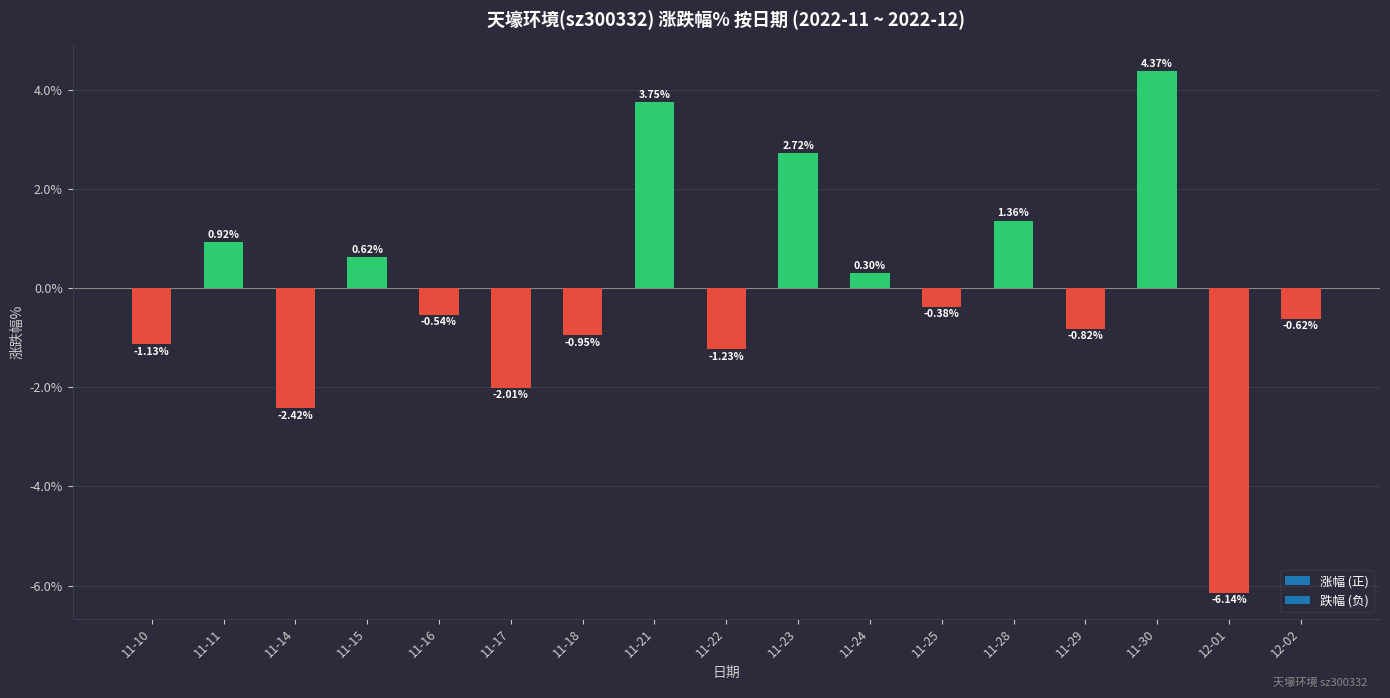

What is the difference between the maximum and minimum values?

10.5